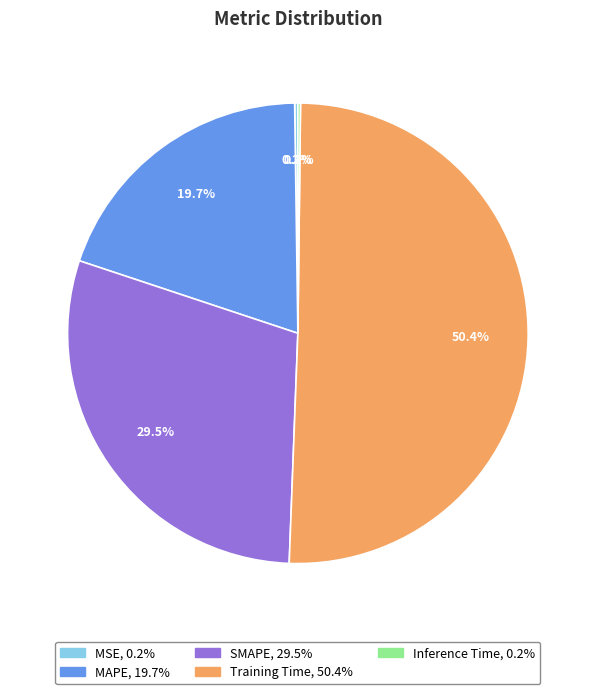

Does Training Time represent more than half of the total?

Yes